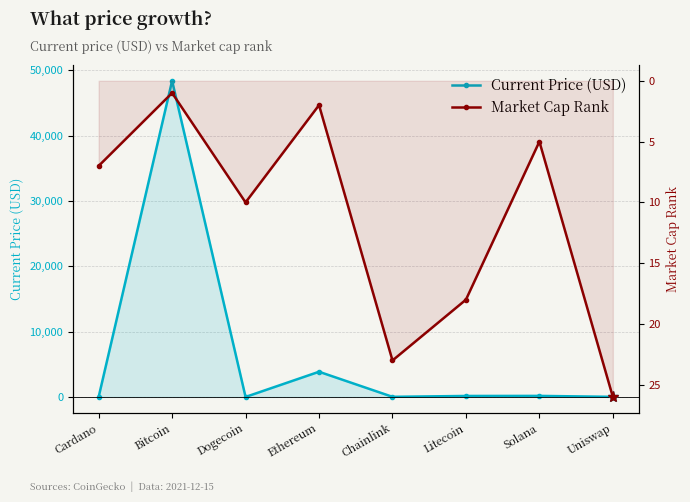

Is it true that Market Cap Rank equals 12.3 at Litecoin?

False